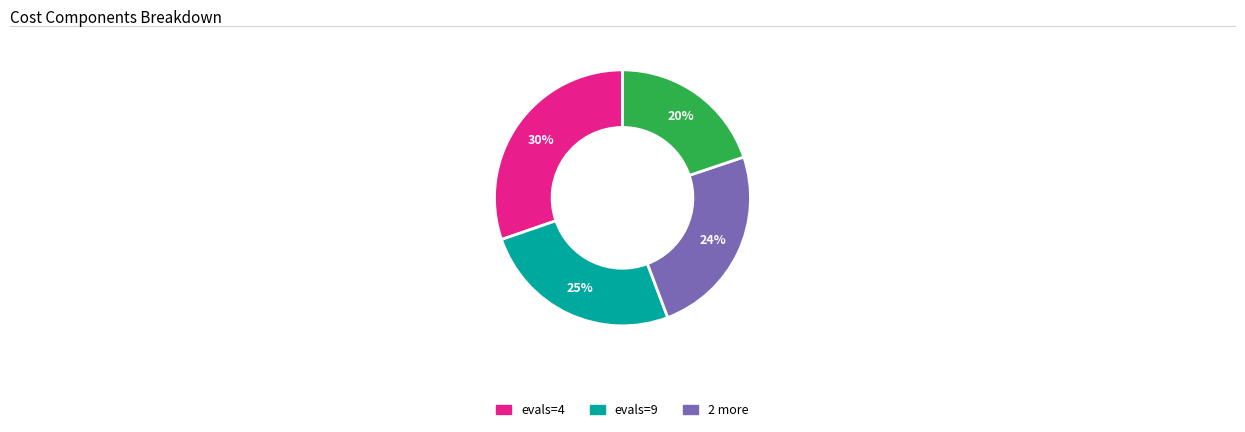

Is there a majority slice in this chart?

No